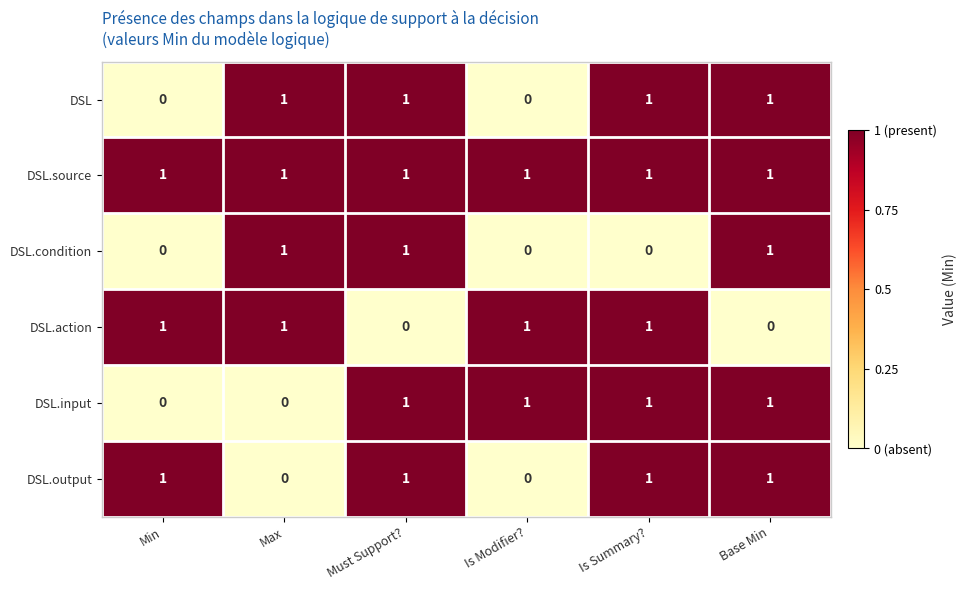

What is the sum of all DSL values?

4